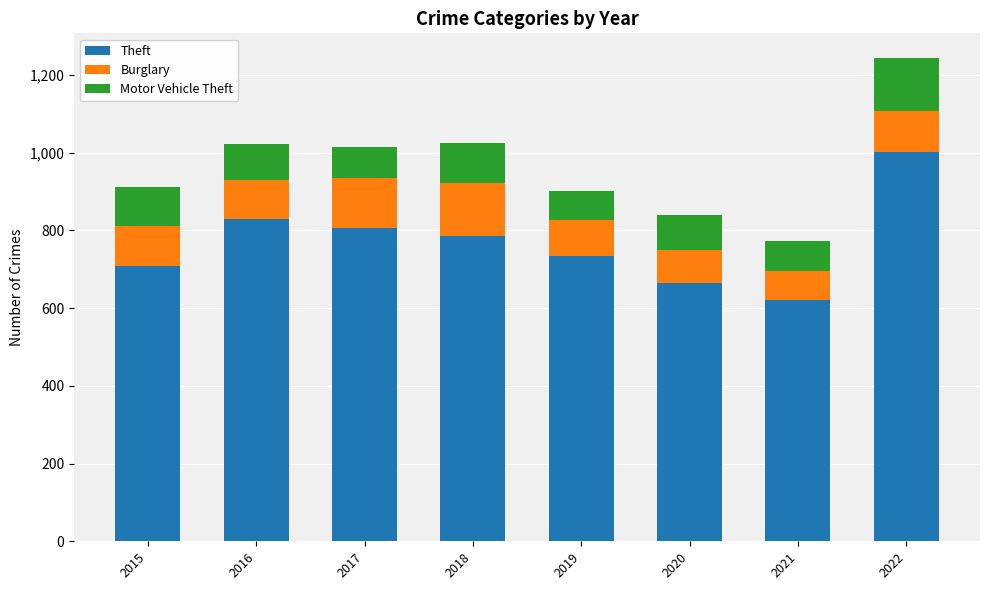

At which category is the sum across all series the highest?

2022